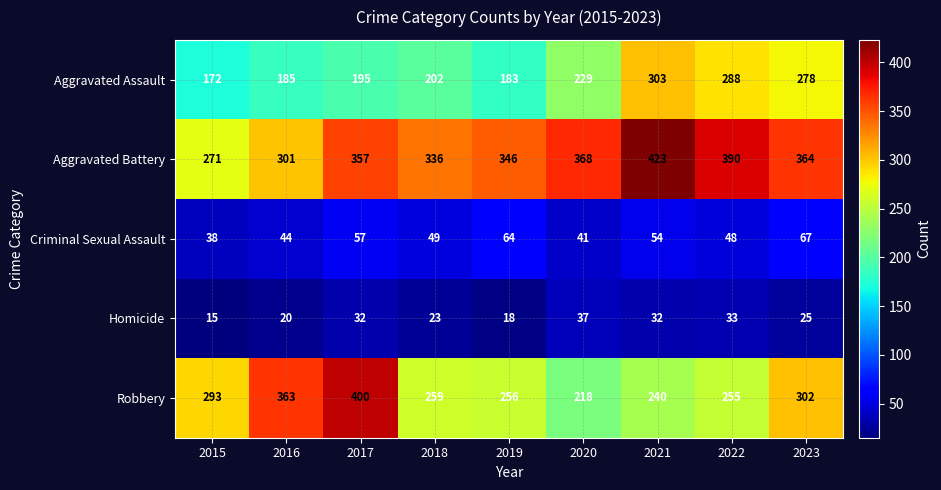

The Aggravated Assault series shows 312 at 2020. True or false?

False